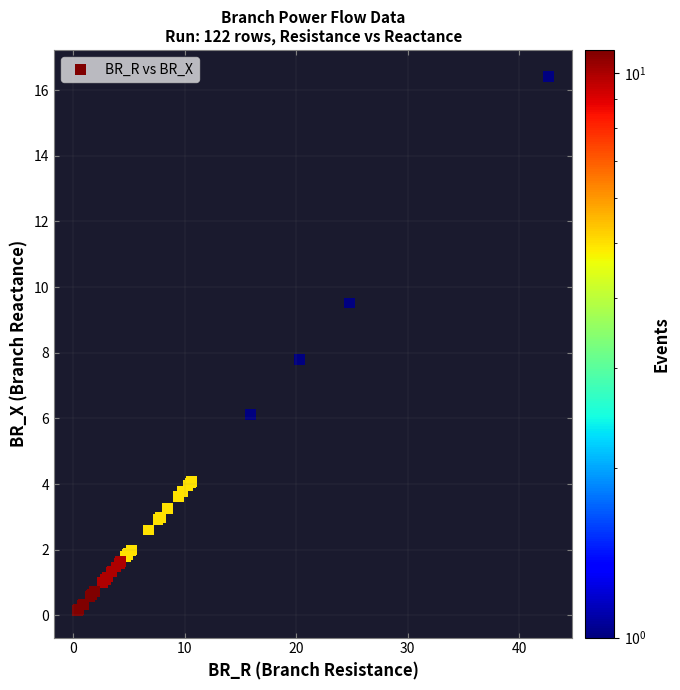

What Y value in the scatter plot is closest to 8?

7.8